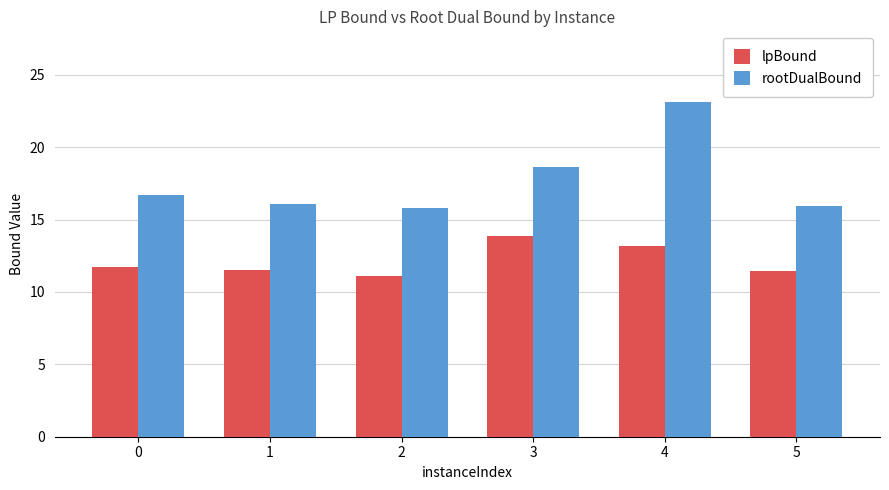

At 5, list the series in order from smallest to largest.

lpBound, rootDualBound